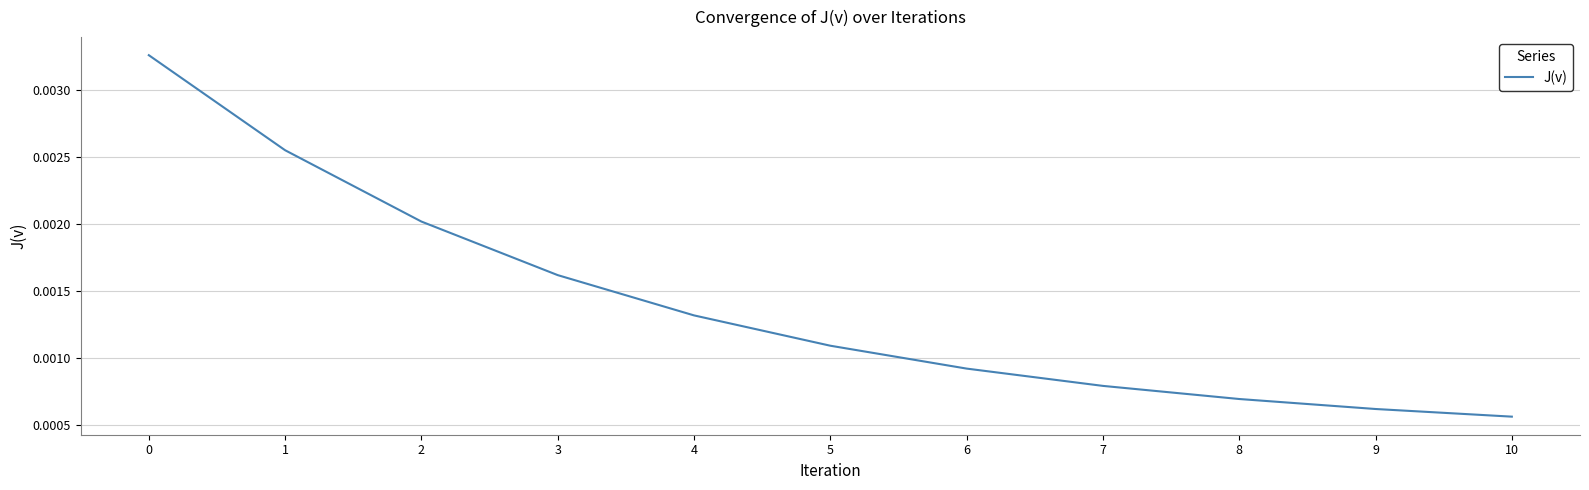

List the labels in order of value, smallest first.

10, 9, 8, 7, 6, 5, 4, 3, 2, 1, 0